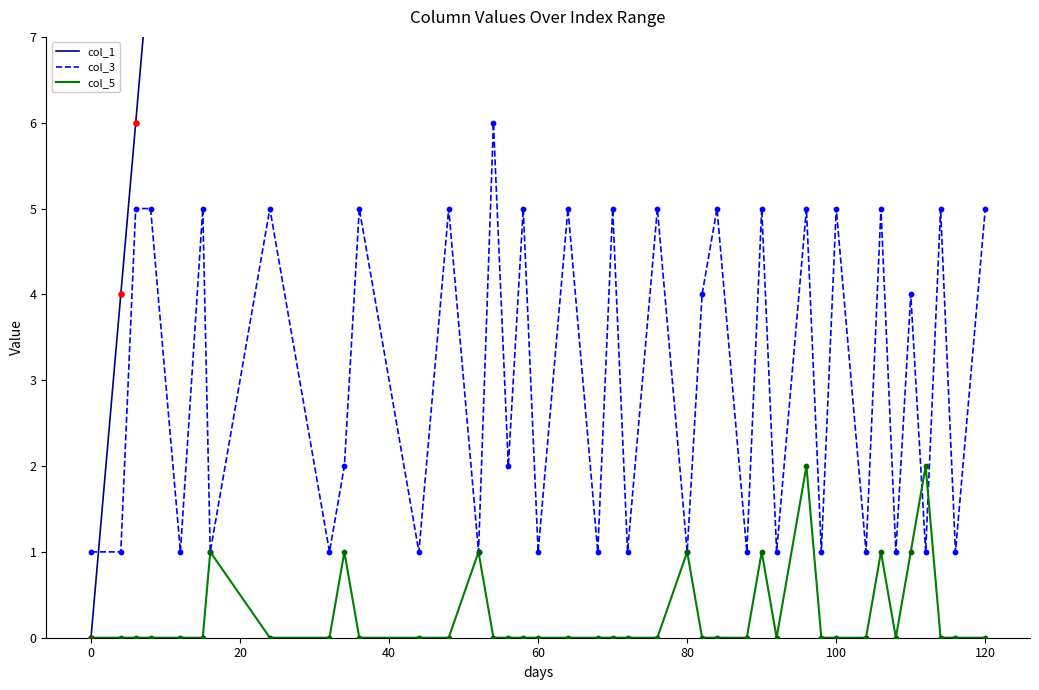

Which series has the largest total across all categories?

col_1